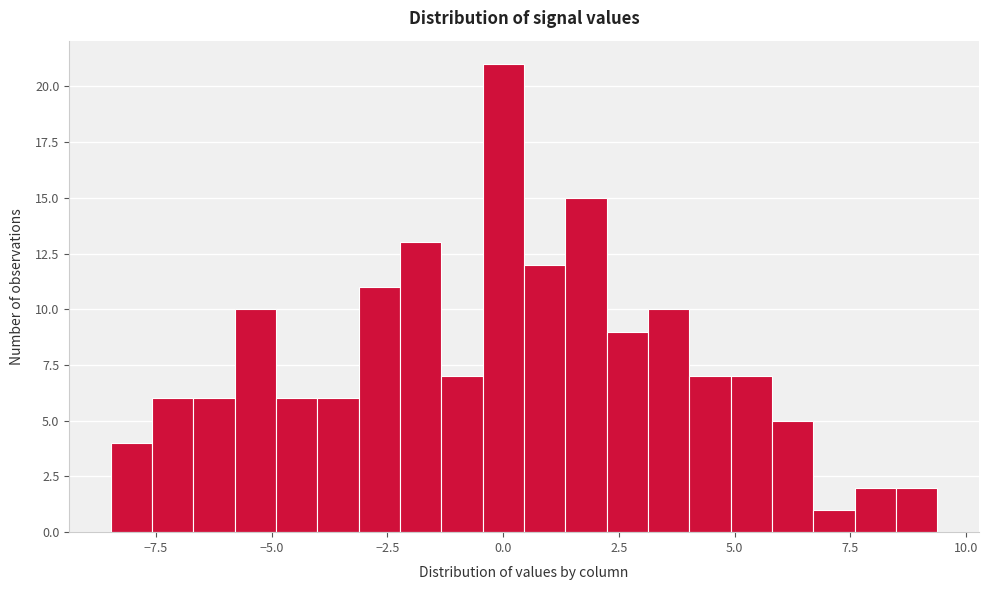

Around what value on the x-axis is the tallest bar? Give the approximate position of its centre, as read against the axis.

0.0